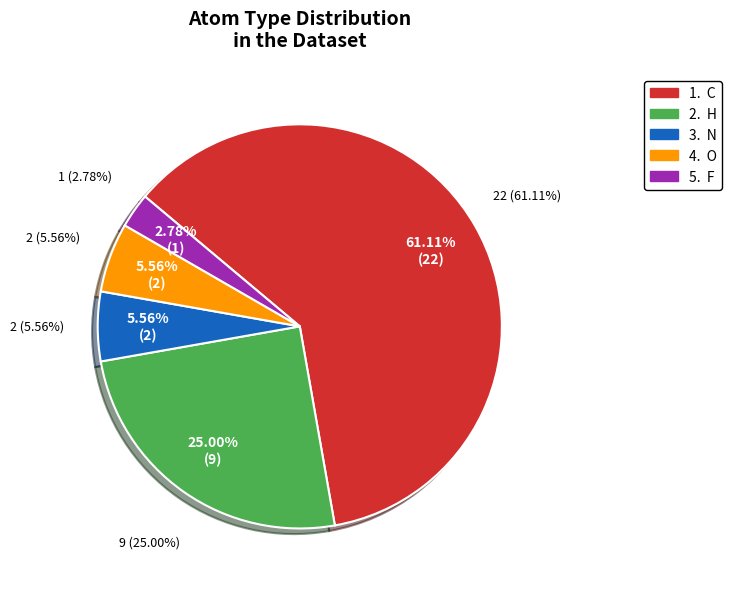

Do O and H together represent more than half of the pie?

No